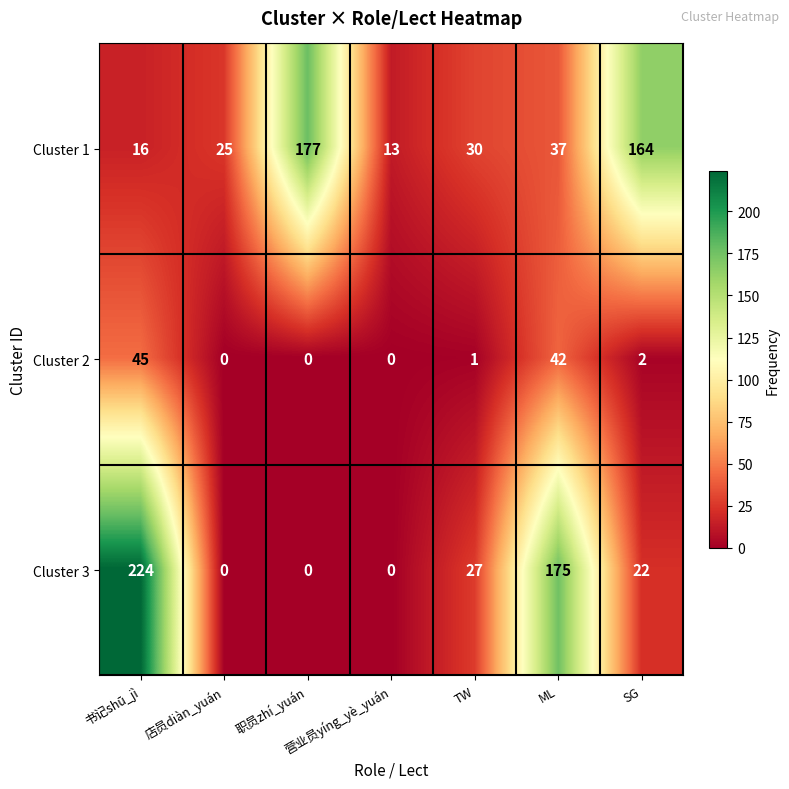

Which series changed the most between TW and ML?

Cluster 3